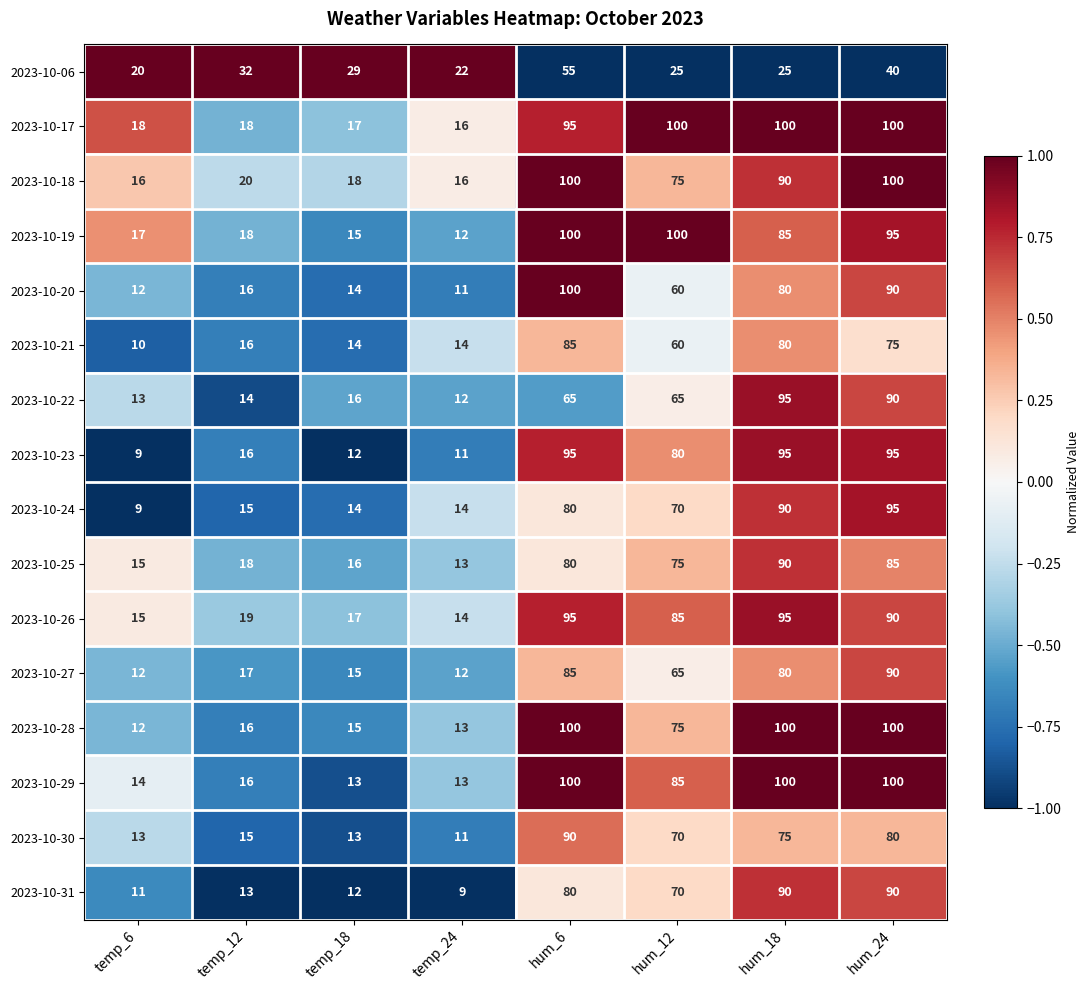

Between hum_12 and hum_24, which series saw the biggest shift?

2023-10-20